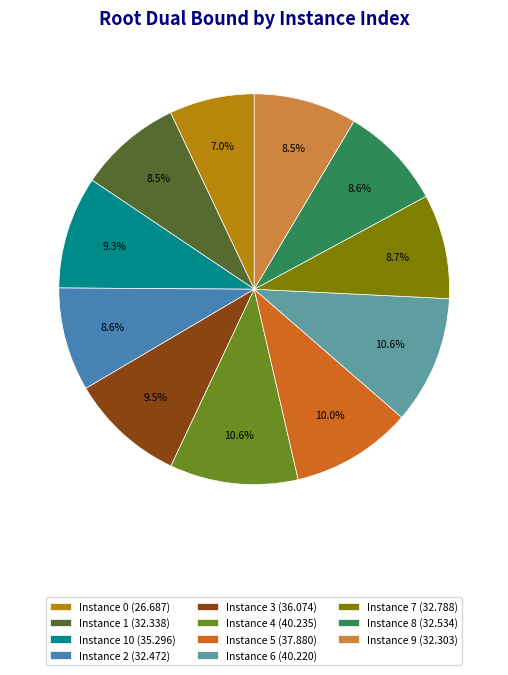

Is there a majority slice in this chart?

No